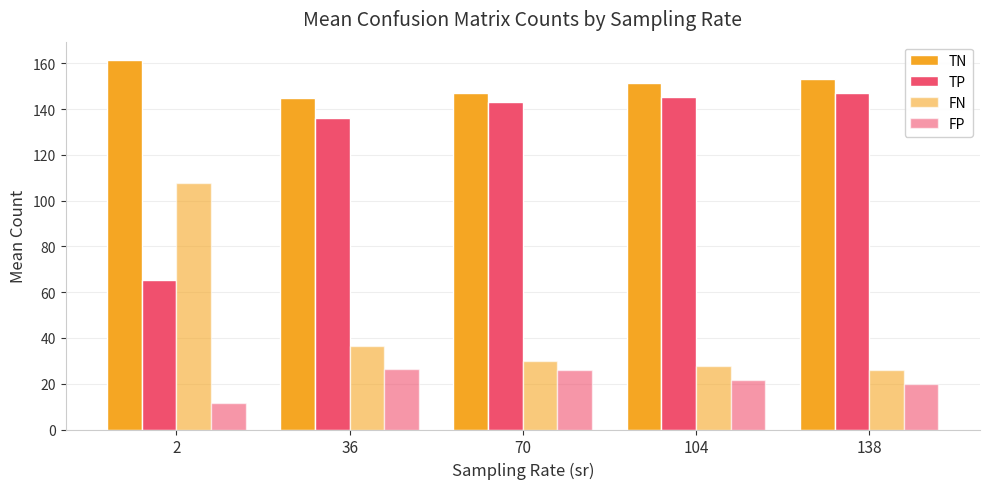

How many data points in TN are less than 151?

2